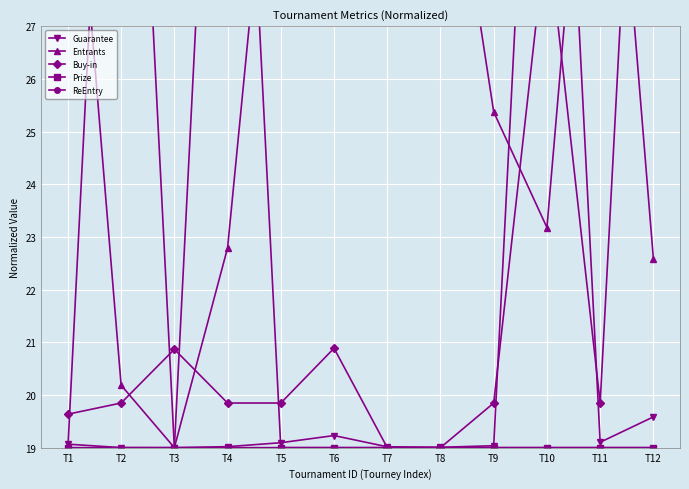

What is the total value across all series at T7?

115.0